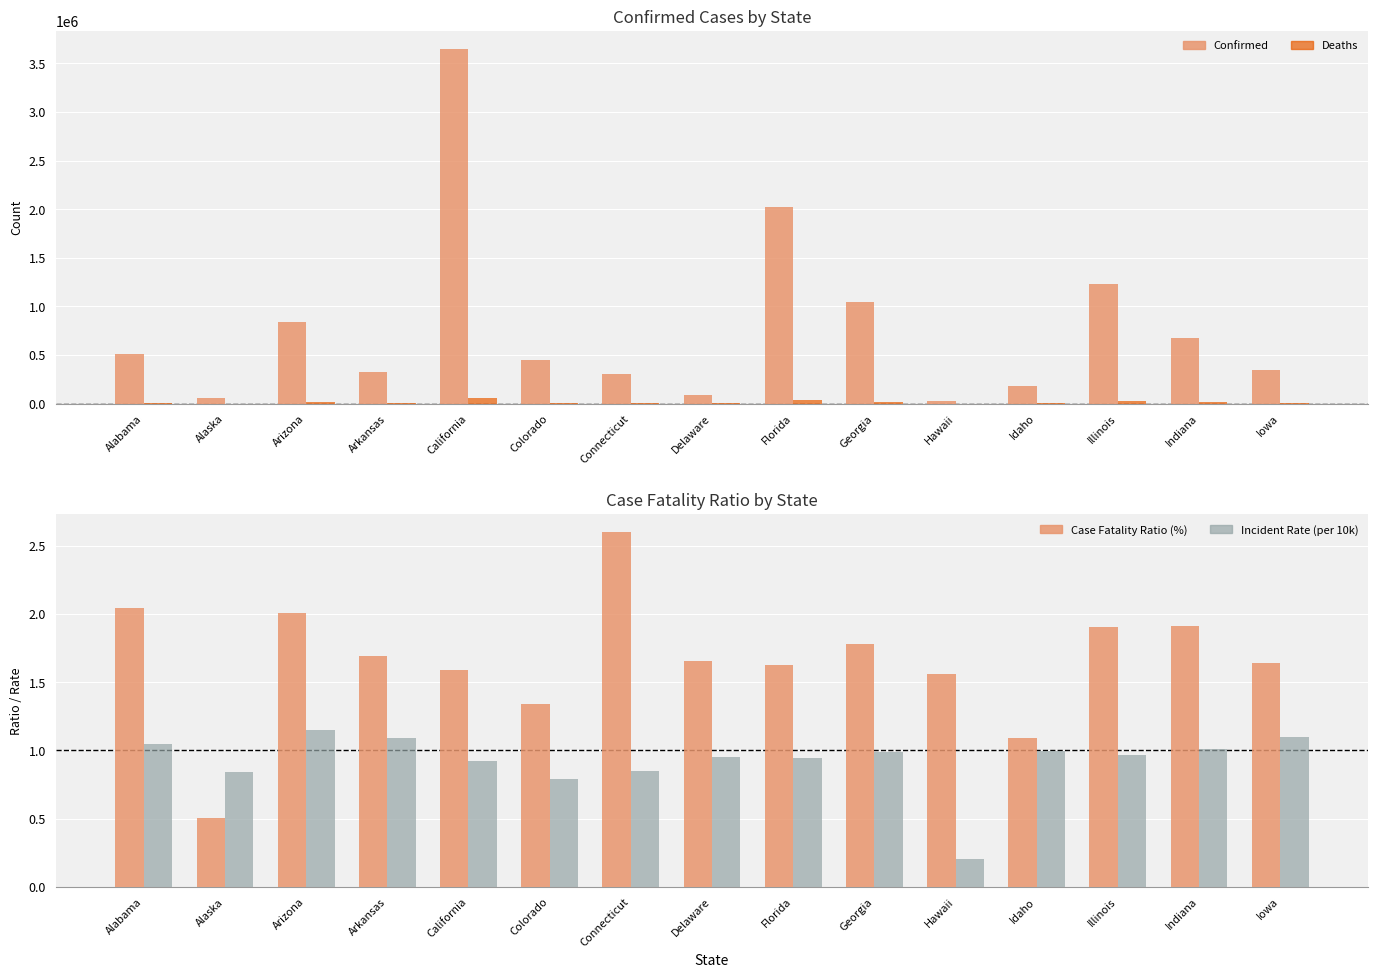

What is the greatest value displayed?

3650638.0